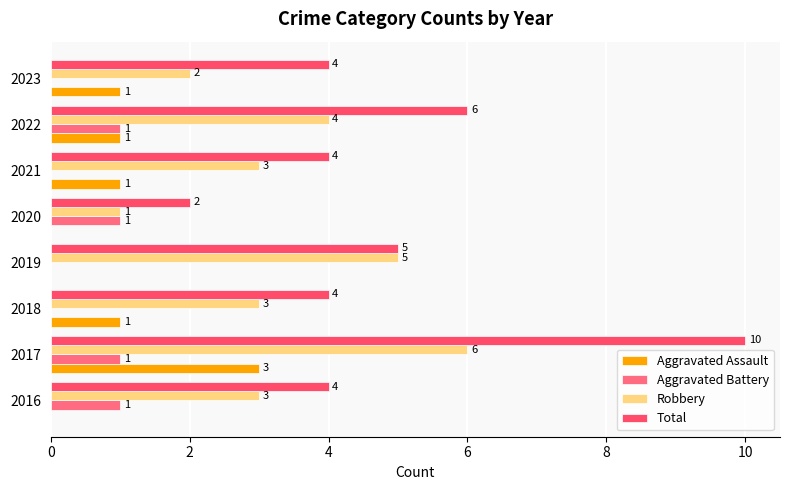

How many series are shown in this chart?

4